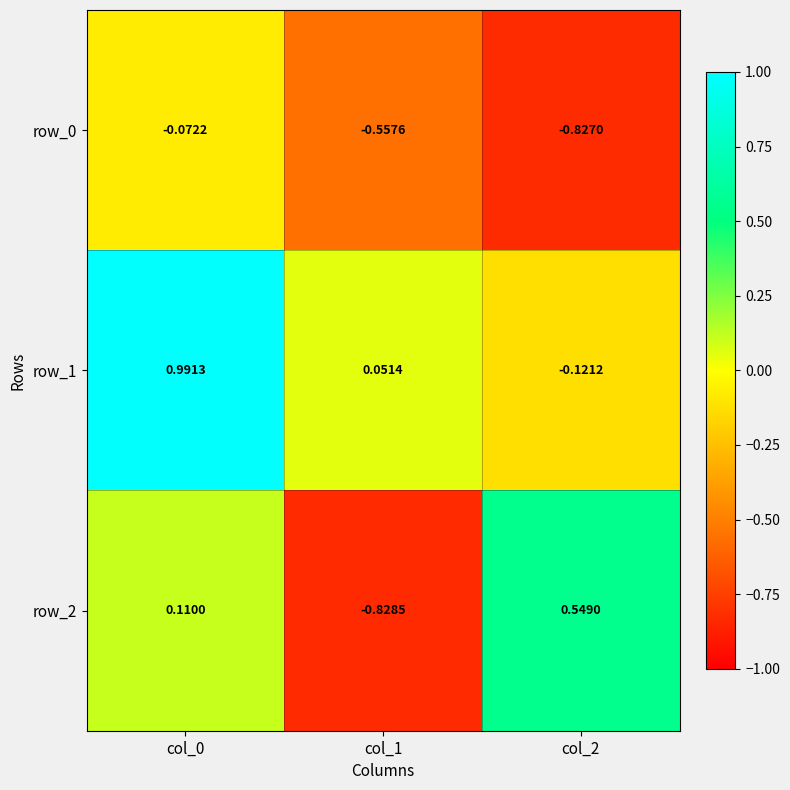

What is the spread (max minus min) of values at col_1?

0.9